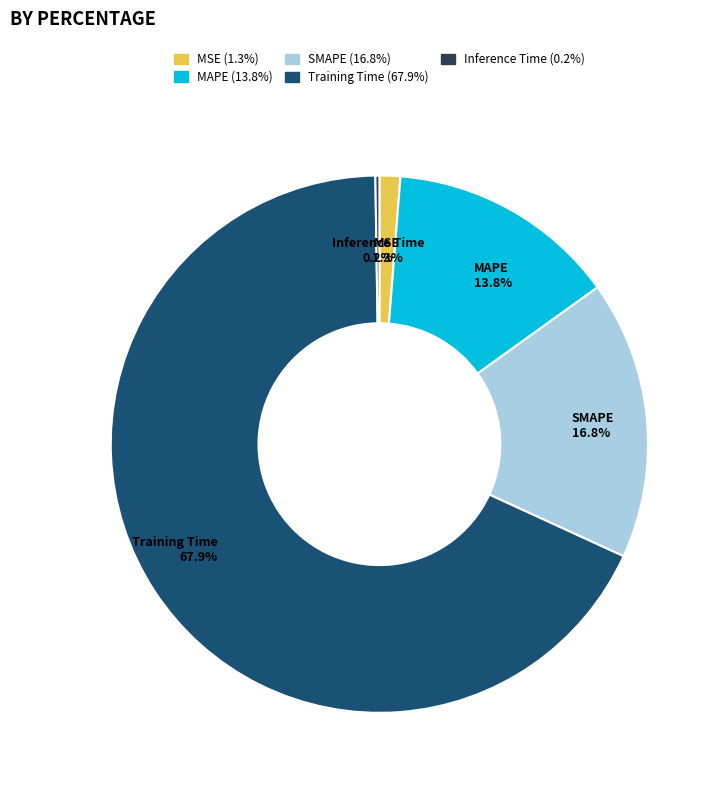

True or false: Training Time accounts for 60% of the total.

False